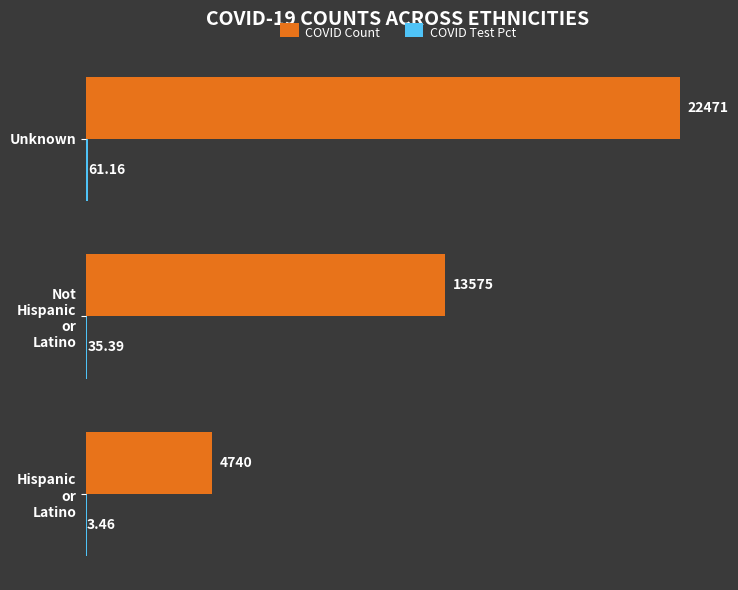

What is the sum of all COVID Count values?

40786.0